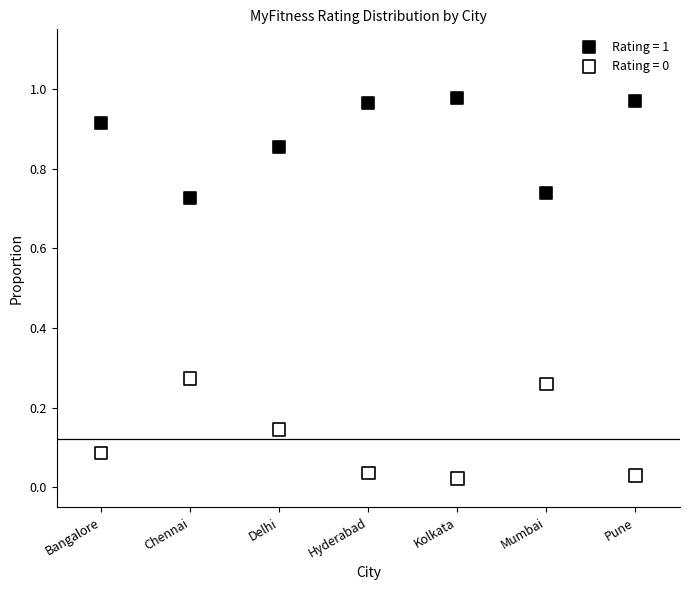

Which series contains the highest Y value?

Rating = 1